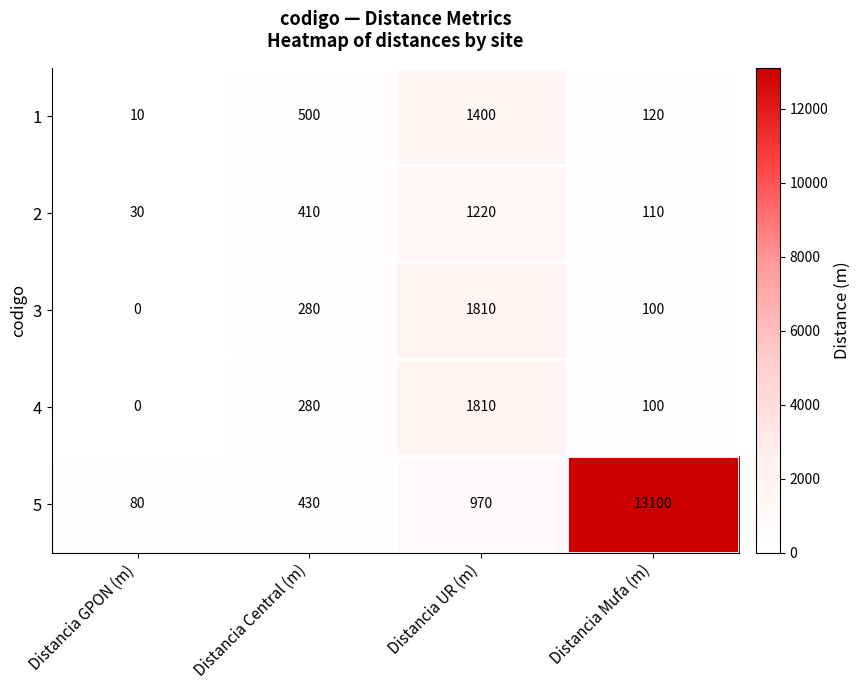

Reading left to right, extract all data points from this chart.

1: 10	500	1400	120
2: 30	410	1220	110
3: 0	280	1810	100
4: 0	280	1810	100
5: 80	430	970	13100